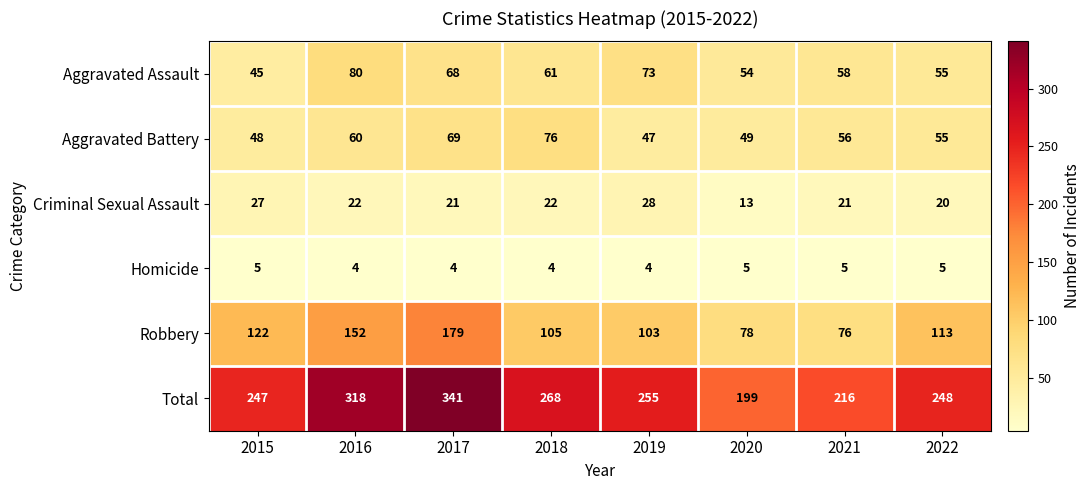

What is the sum of the Aggravated Assault values at 2021 and 2018?

119